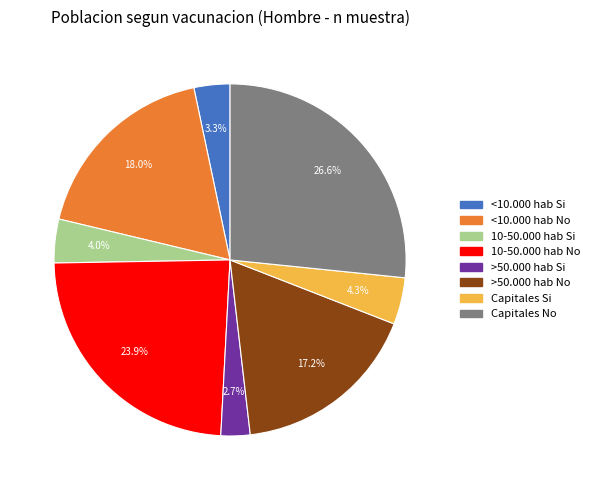

Combined, do >50.000 hab Si and >50.000 hab No account for over 50%?

No